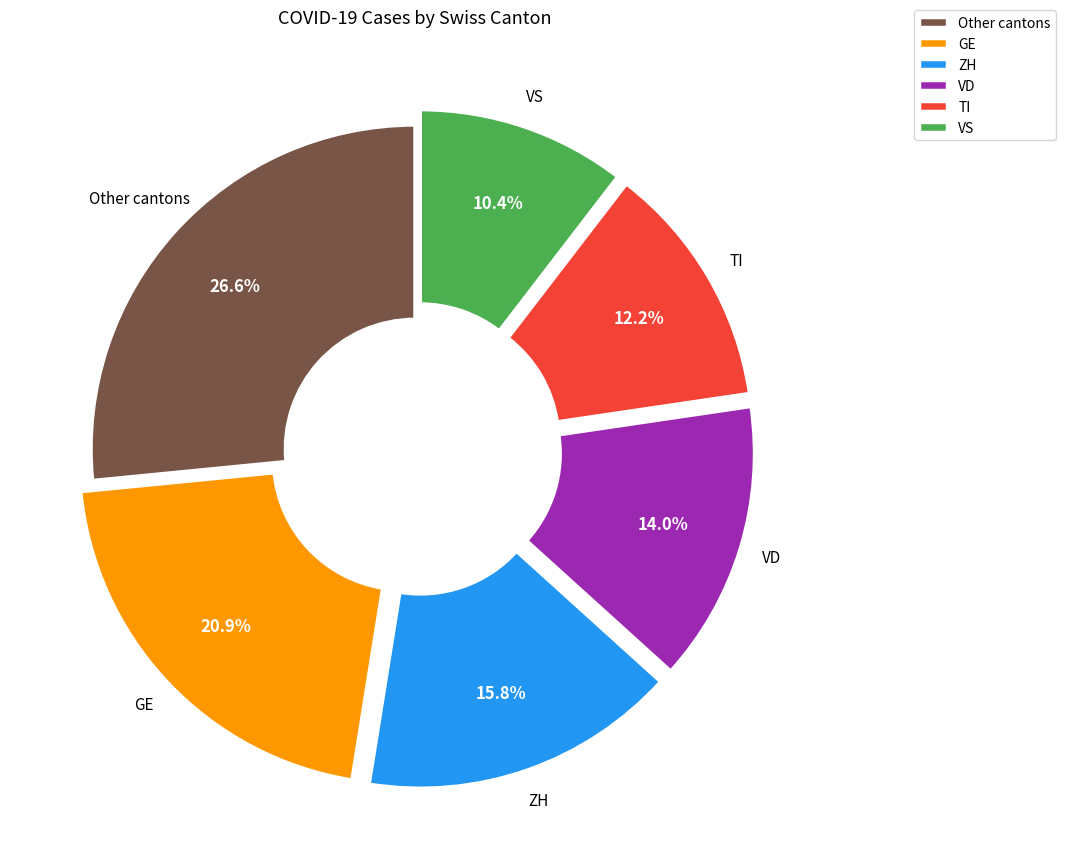

Combined, what portion of the pie is VS and Other cantons?

37.0%